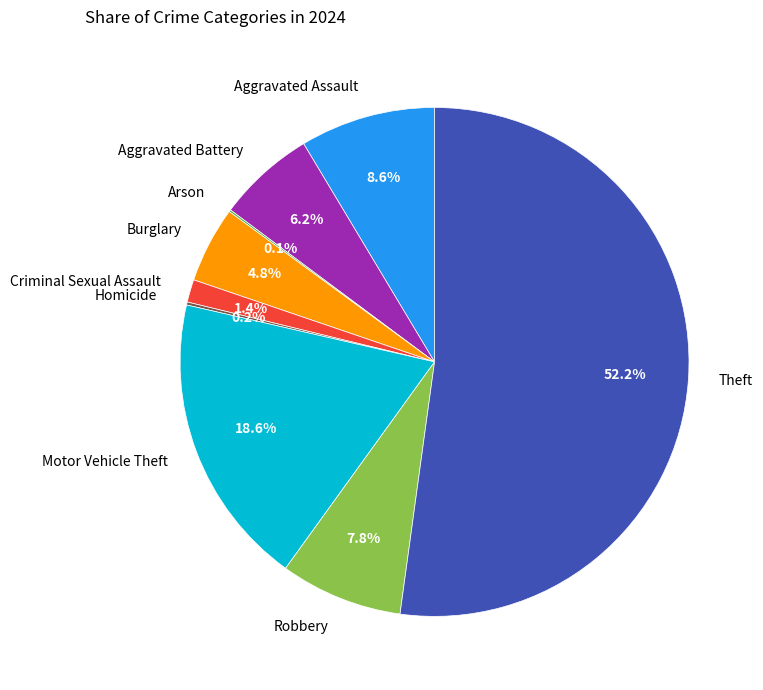

Which slice is the largest?

Theft